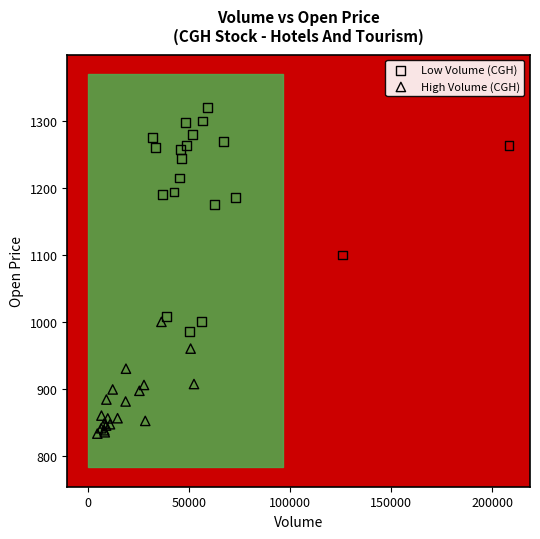

Which series contains the highest Y value?

Low Volume (CGH)